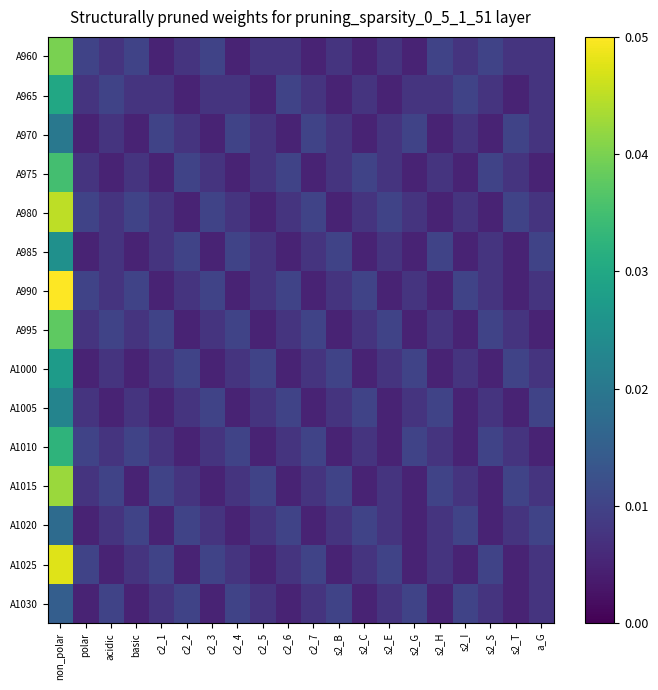

Between non_polar and s2_S, which is larger?

non_polar